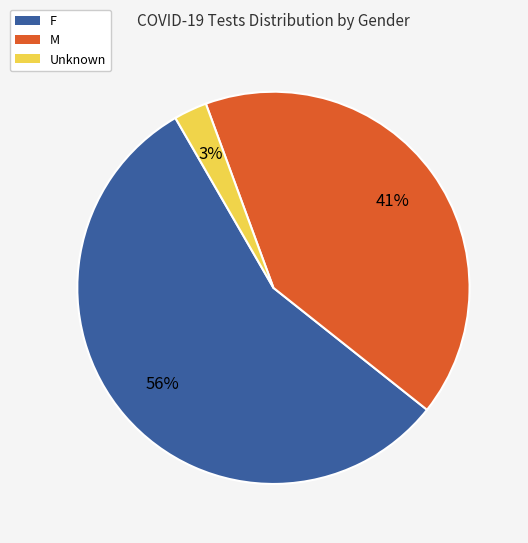

Does any single category account for the majority?

Yes